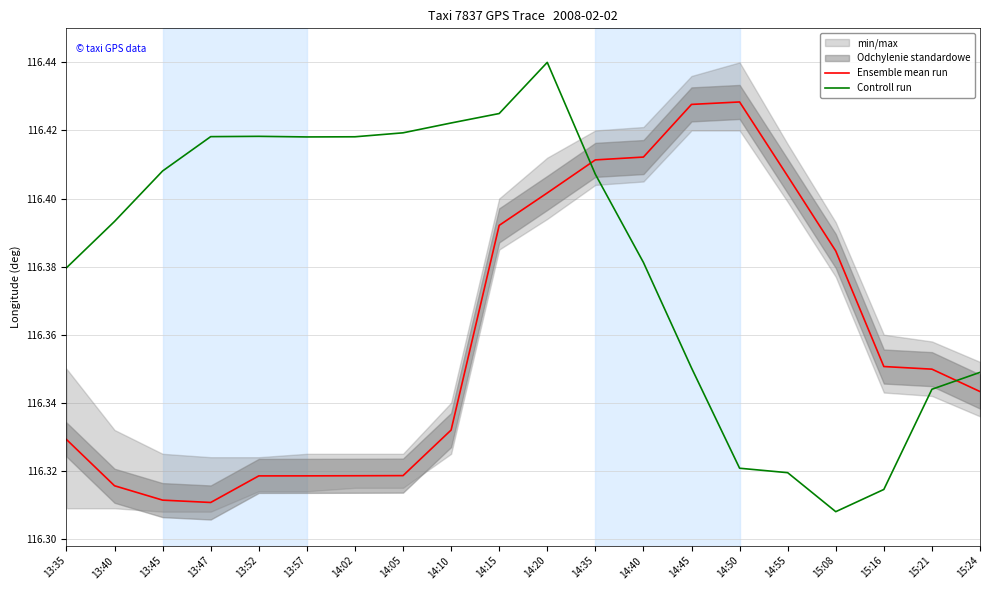

In Ensemble mean run, how many points are lower than both neighbors (excluding endpoints)?

1